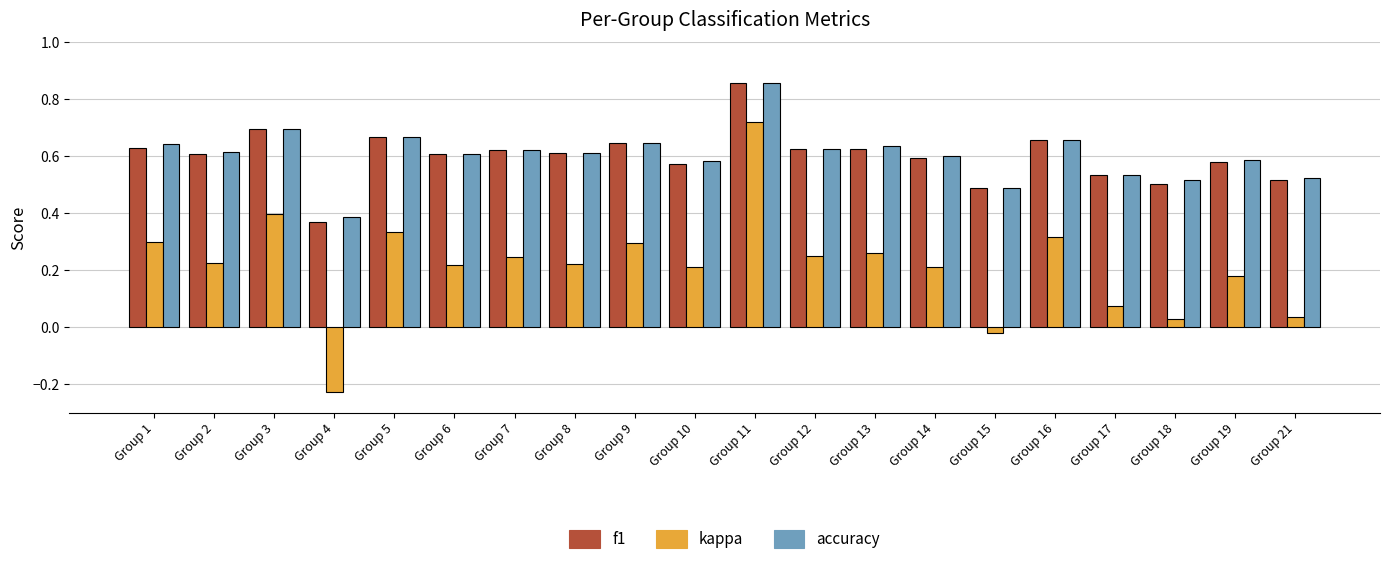

What is the sum of the f1 values at Group 2 and Group 5?

1.3